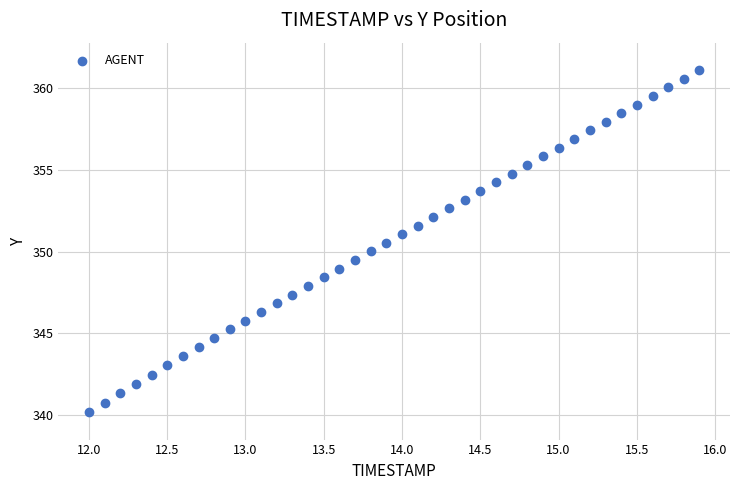

What is the range of Y values (max minus min)?

20.9